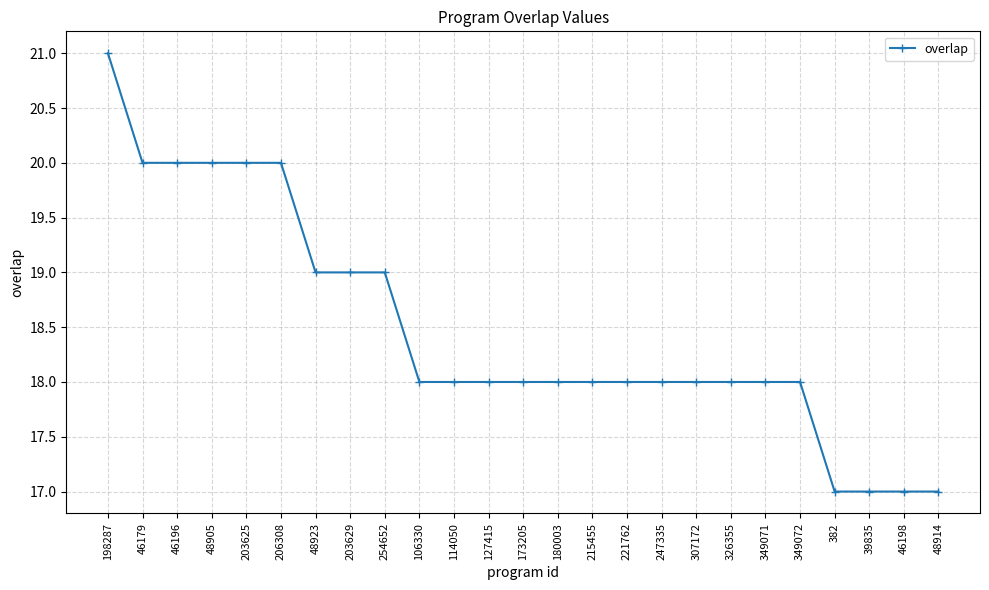

Which has a higher value, 326355 or 46196?

46196